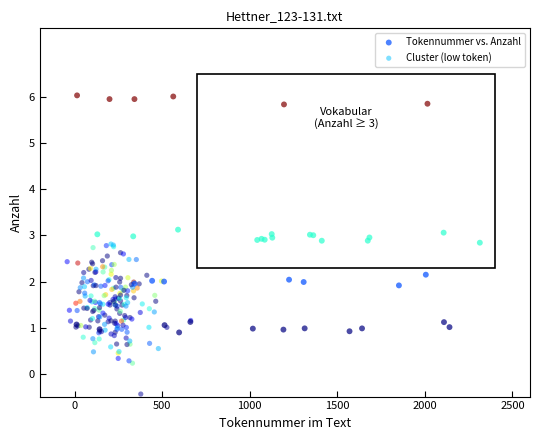

Which series contains the highest Y value?

Tokennummer vs. Anzahl